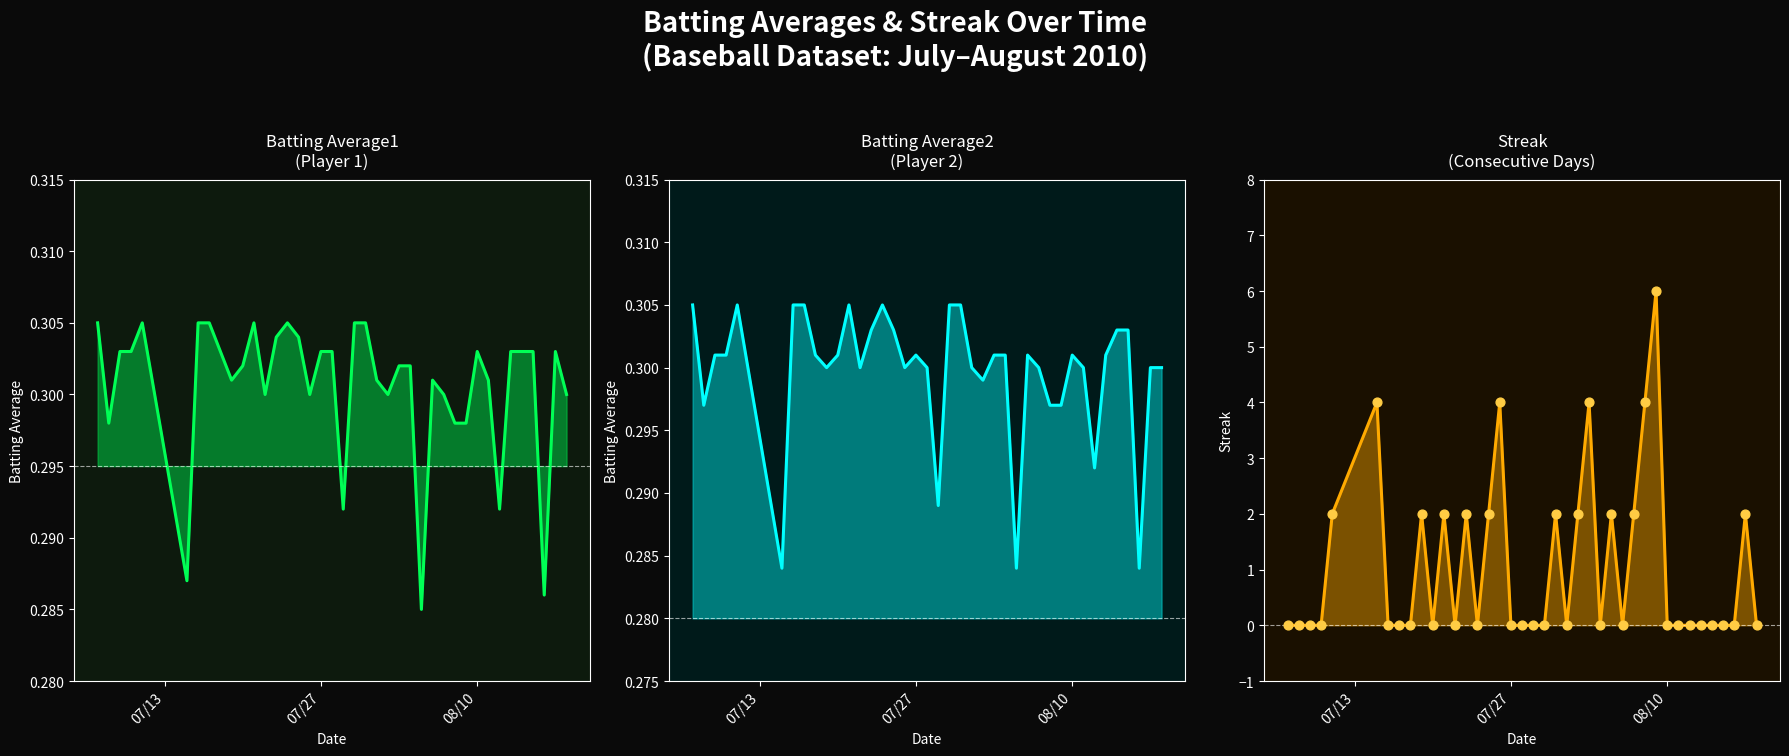

Which series has the largest total across all categories?

Streak